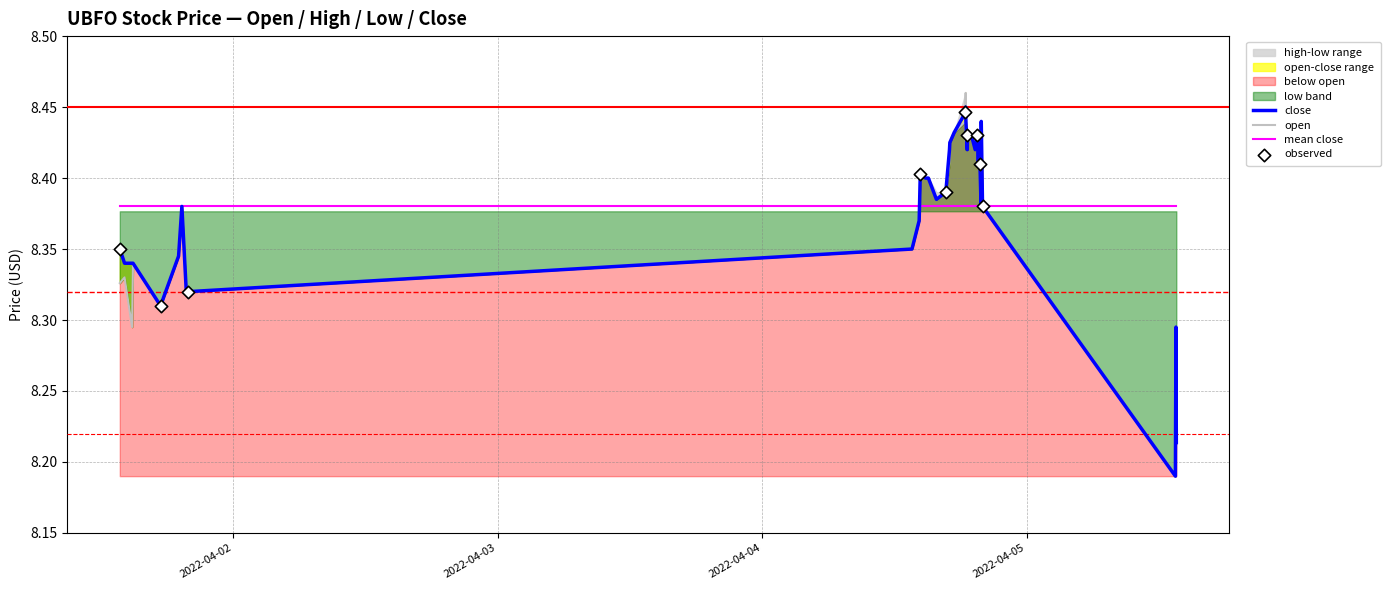

At how many categories does at least one series exceed 8?

40